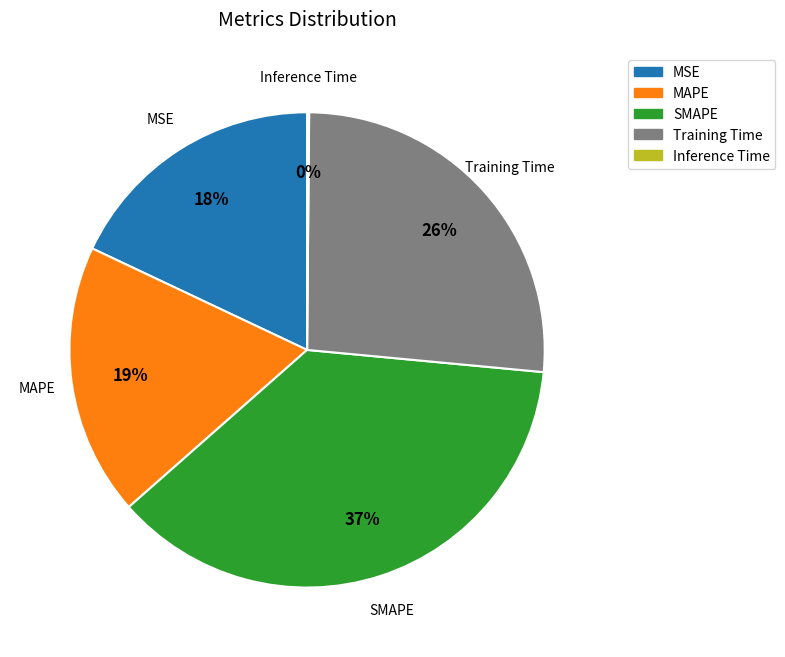

What percentage is the Training Time slice, to the nearest percent?

26%